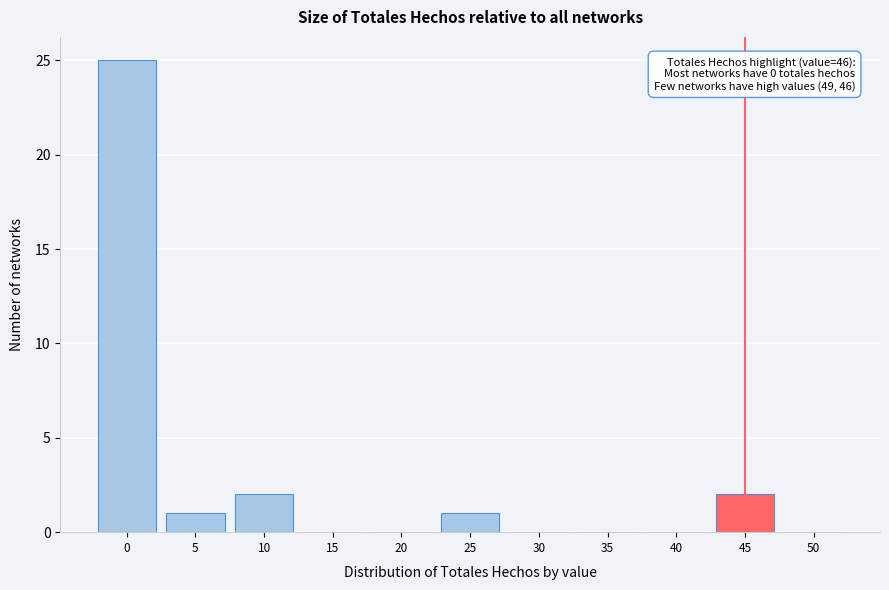

Reading left to right, extract all data points from this chart.

0=25	5=1	10=2	15=0	20=0	25=1	30=0	35=0	40=0	45=2	50=0